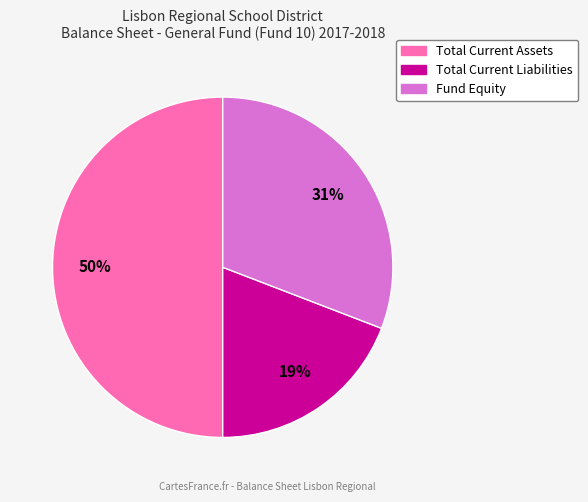

Which category has the biggest portion of the pie?

Total Current Assets